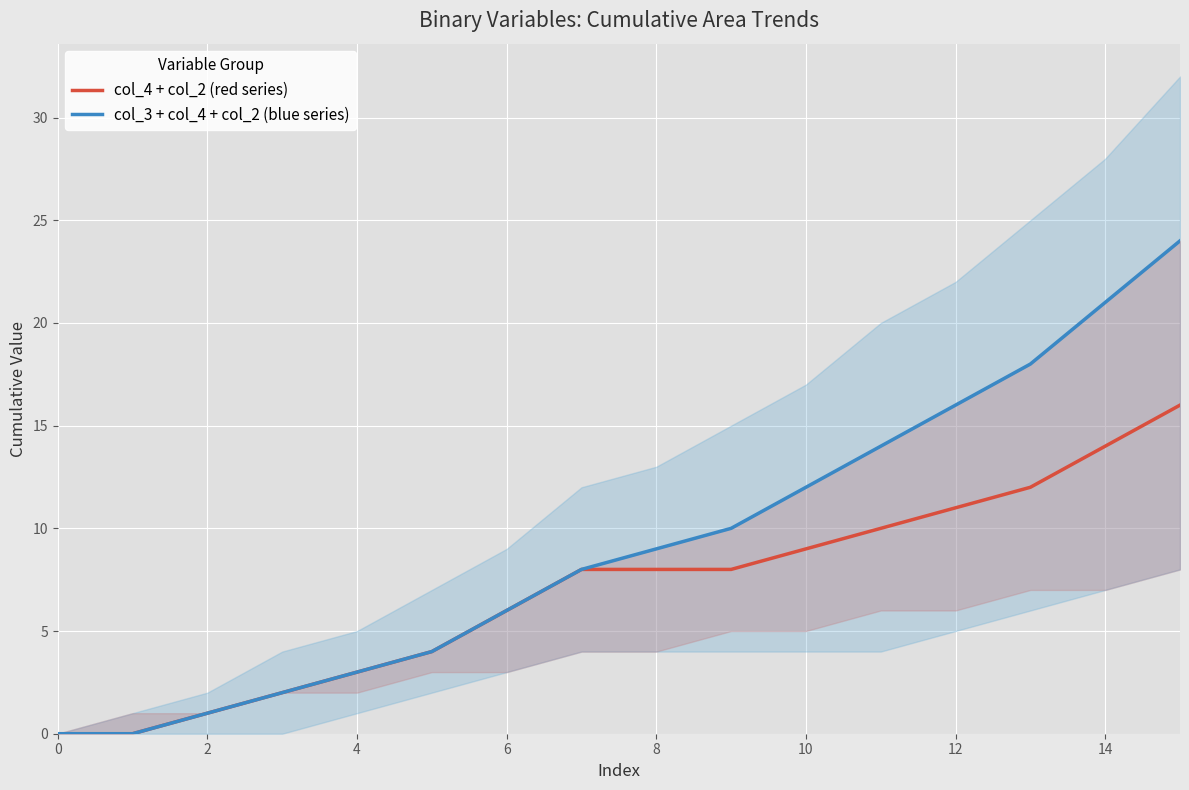

True or false: col_4 + col_2 (red series) and col_3 + col_4 + col_2 (blue series) cross at least once.

False